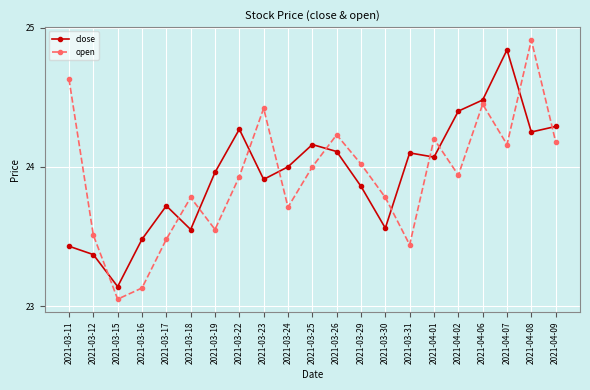

Which series ends up on top after the final intersection of close and open?

close